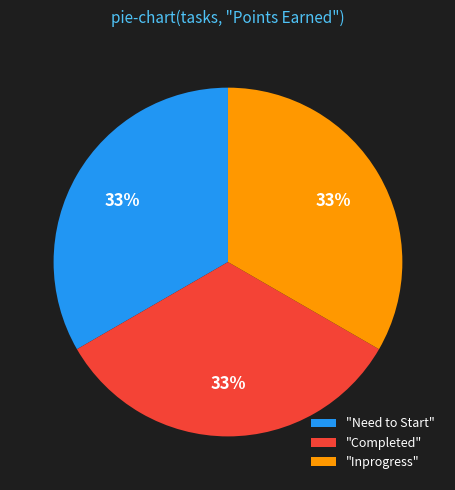

Does any single category account for the majority?

No